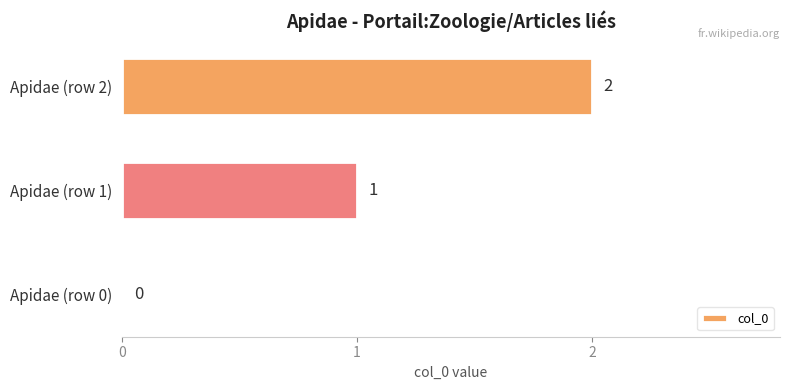

At which category does the chart reach its peak across all series?

Apidae (row 2)